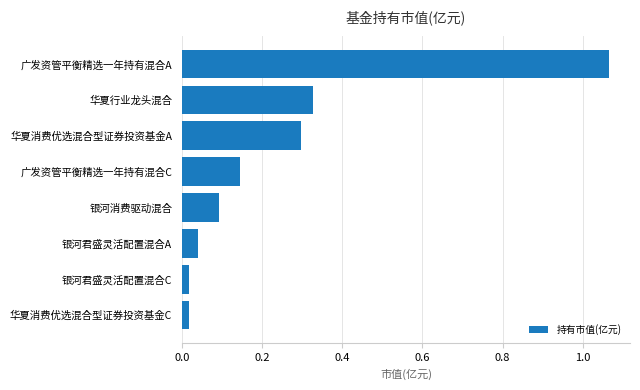

At which category does the chart reach its peak across all series?

广发资管平衡精选一年持有混合A